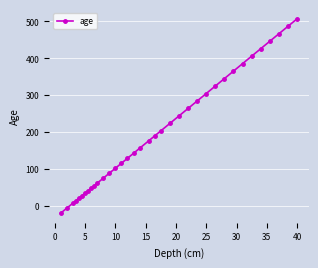

What is the value of the 7th point from the left?

33.6